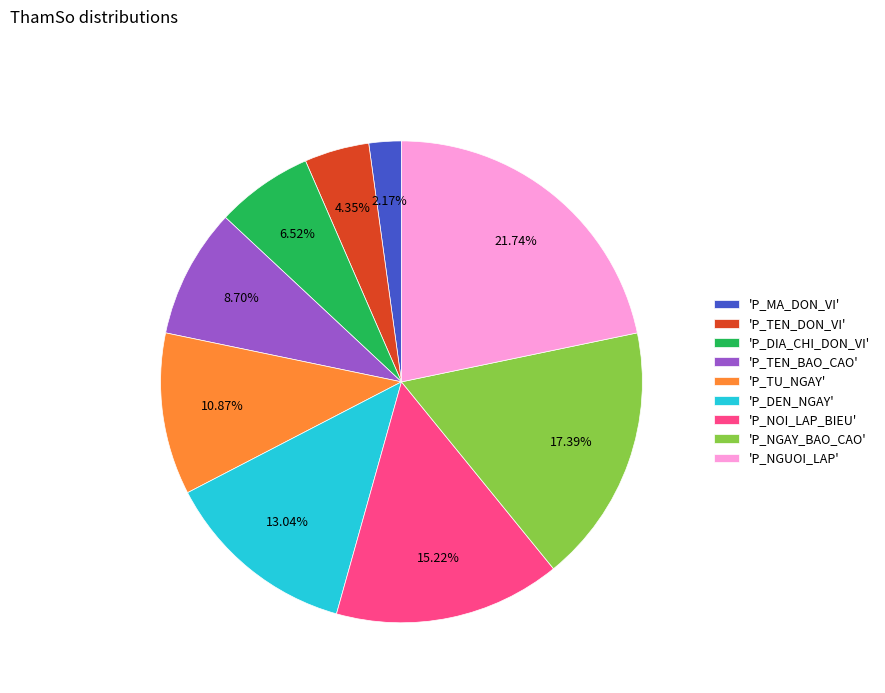

Approximately how many times larger is the value at 'P_NGUOI_LAP' compared to 'P_DEN_NGAY'?

1.7